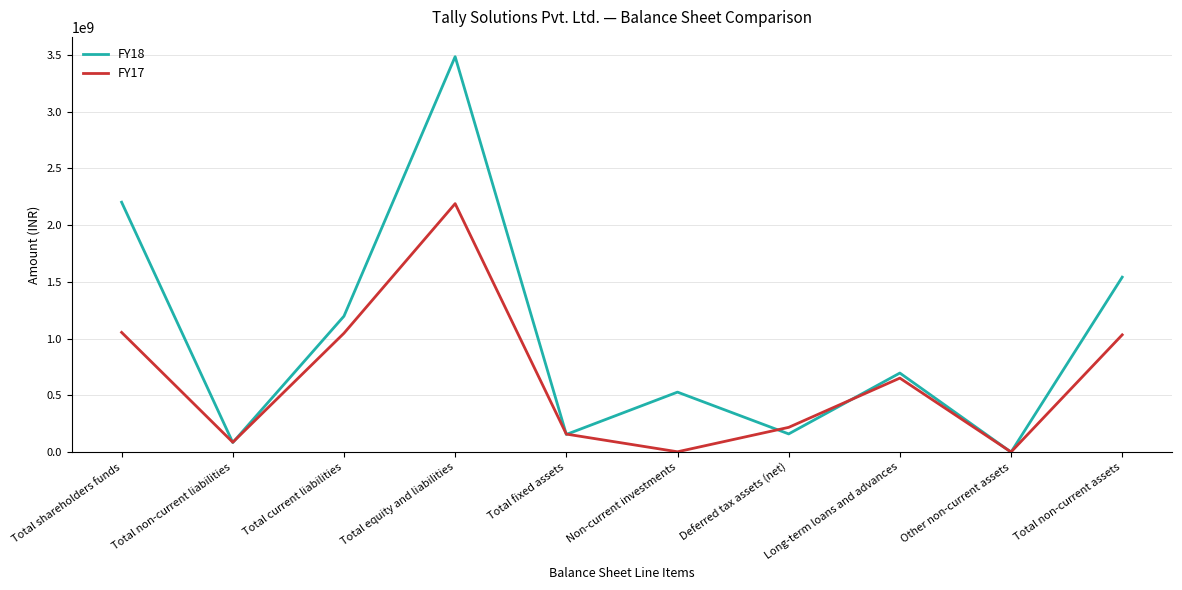

Which series has the largest total across all categories?

FY18